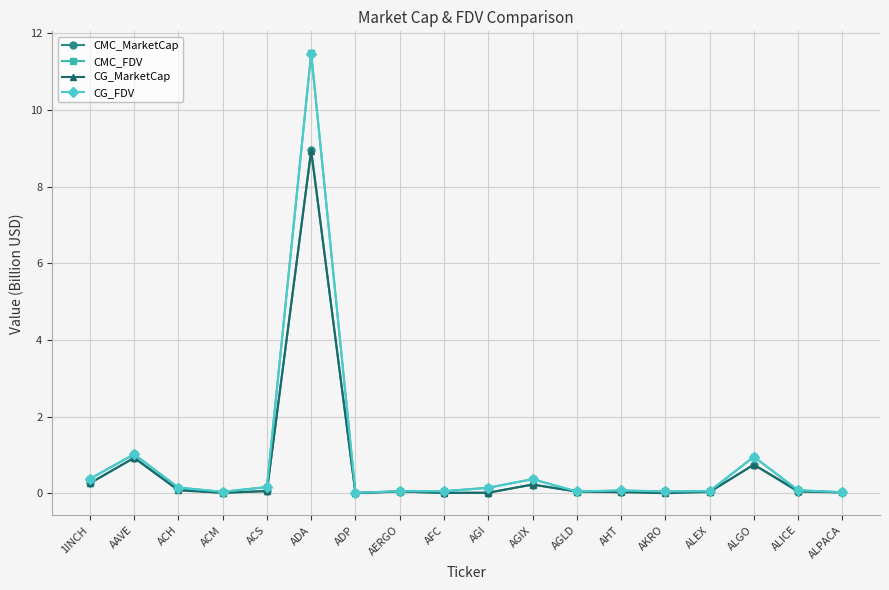

How many intersections are there between CMC_MarketCap and CG_MarketCap?

6